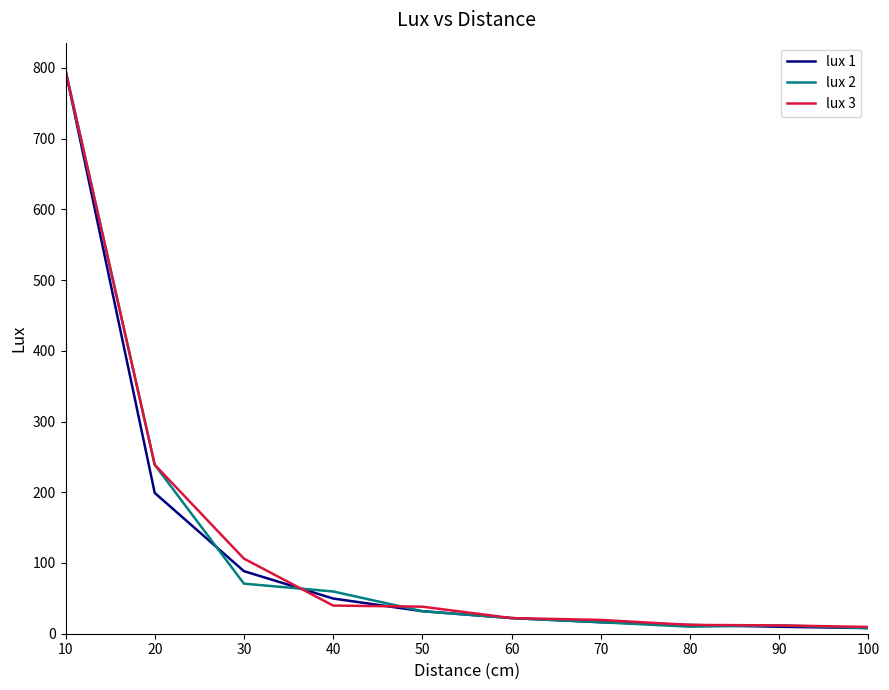

The lux 2 series shows 80.1 at 20. True or false?

False